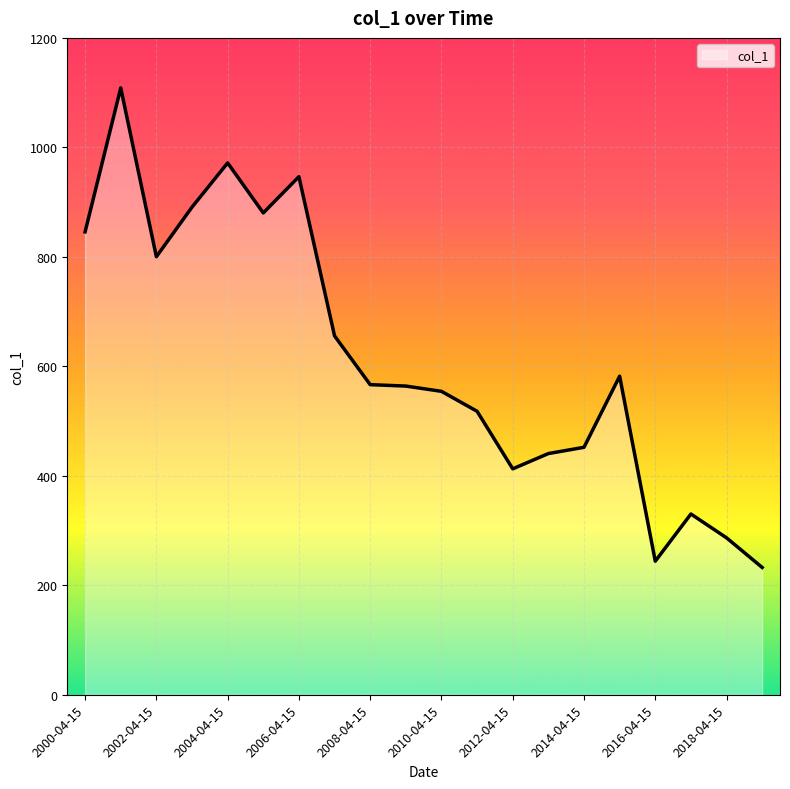

What is the greatest value displayed?

1108.6